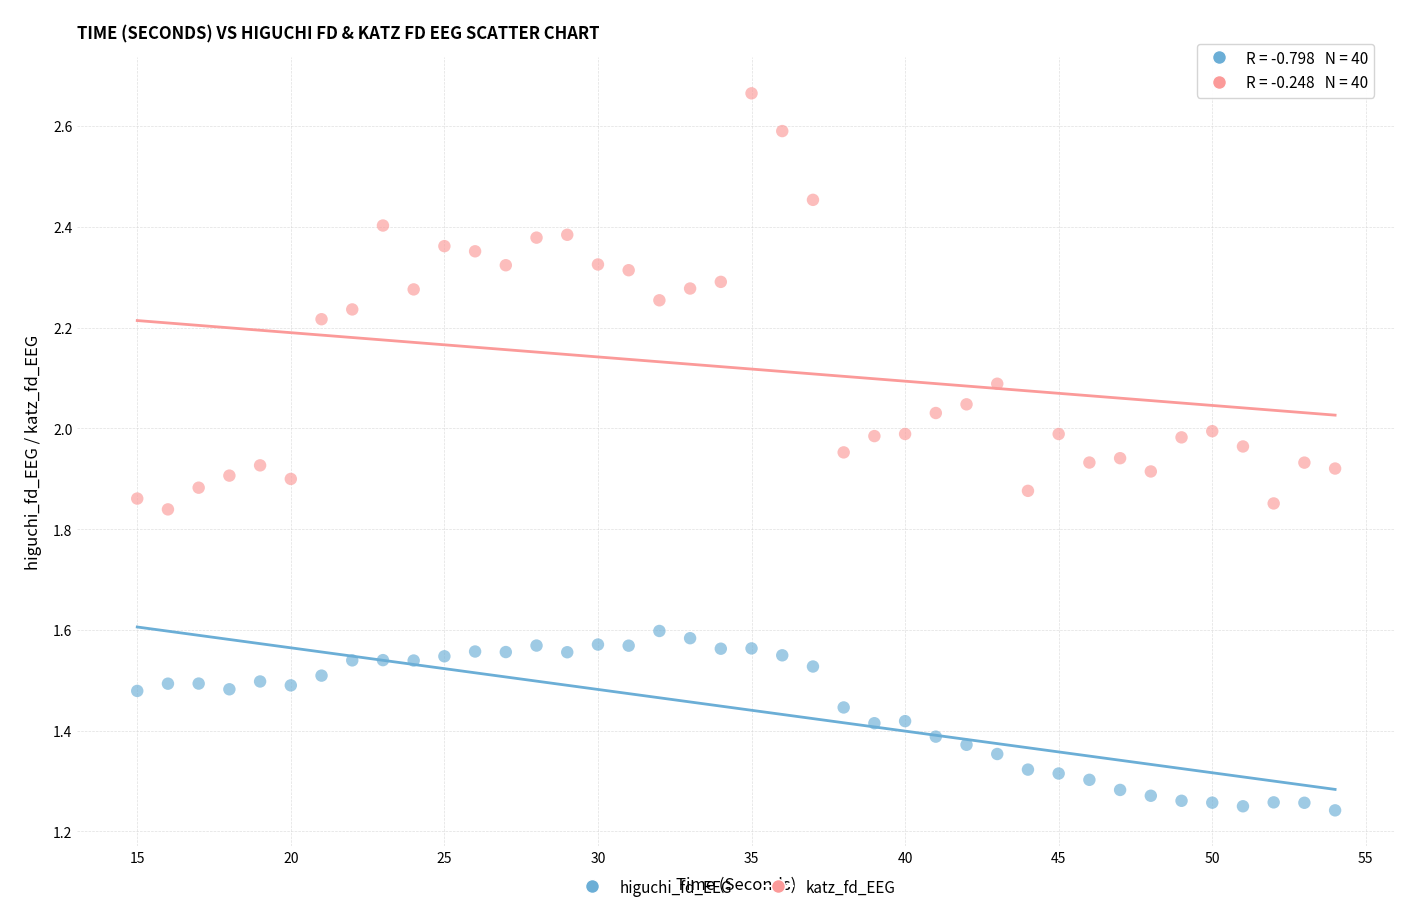

Which series reaches the maximum Y coordinate?

katz_fd_EEG